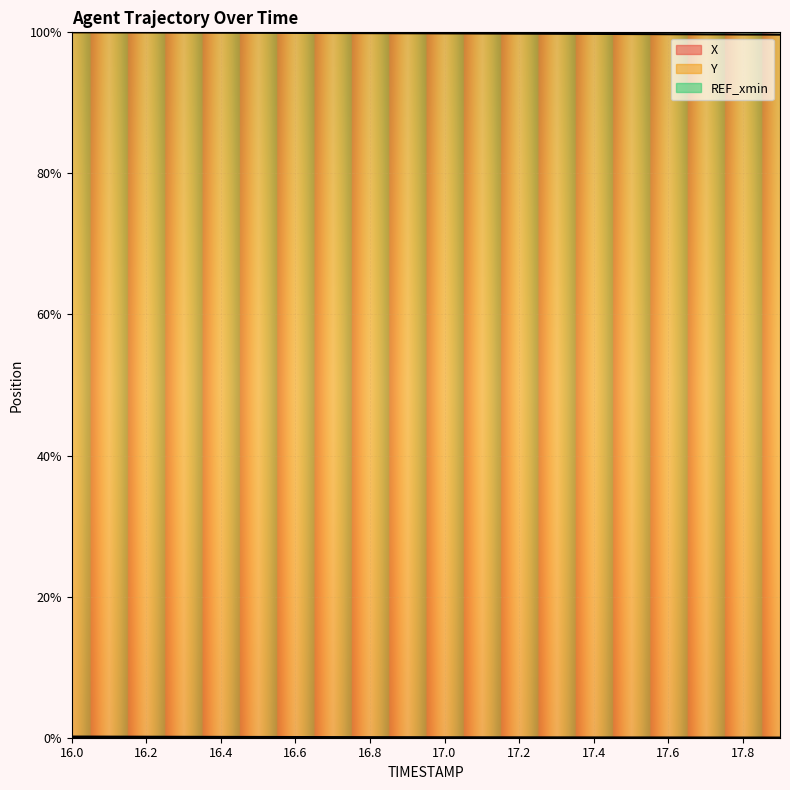

Which series has the widest spread of values?

Y